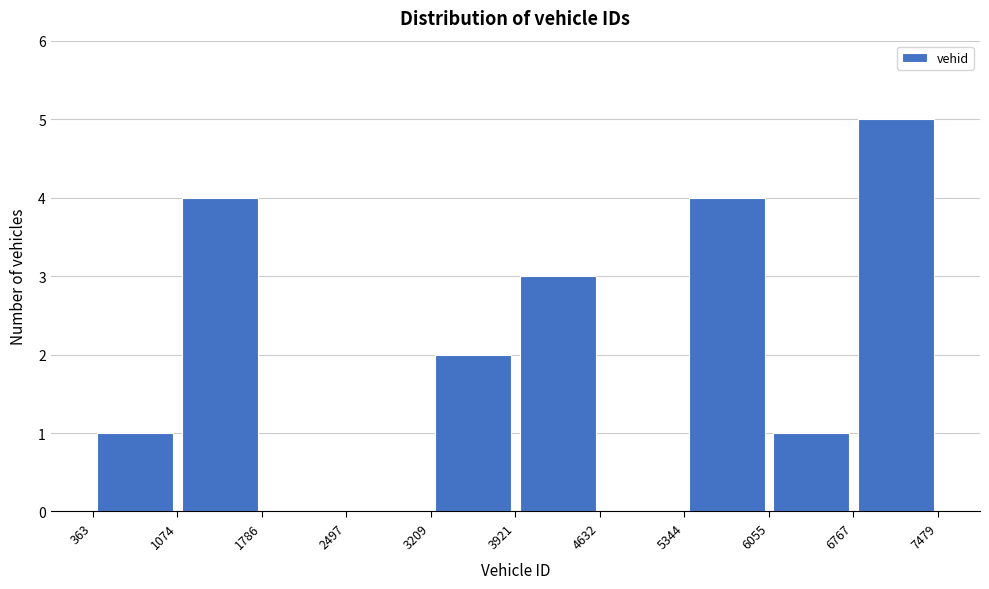

Reading left to right, list every bar in this chart as the range it spans on the x-axis followed by its height. The values are not printed on the chart, so give them approximately, as read against the axis.

363 to 1074: 1
1074 to 1786: 4
1786 to 2497: 0
2497 to 3209: 0
3209 to 3921: 2
3921 to 4632: 3
4632 to 5344: 0
5344 to 6055: 4
6055 to 6767: 1
6767 to 7479: 5